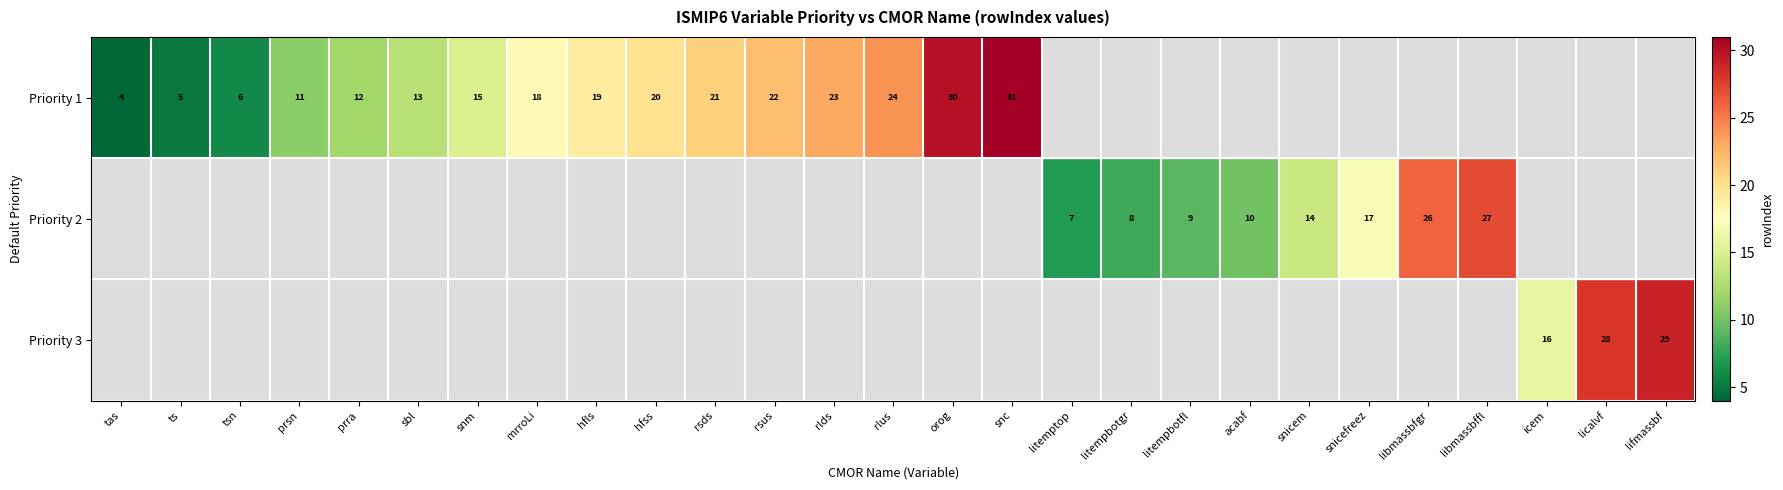

Count the number of categories in the chart.

27